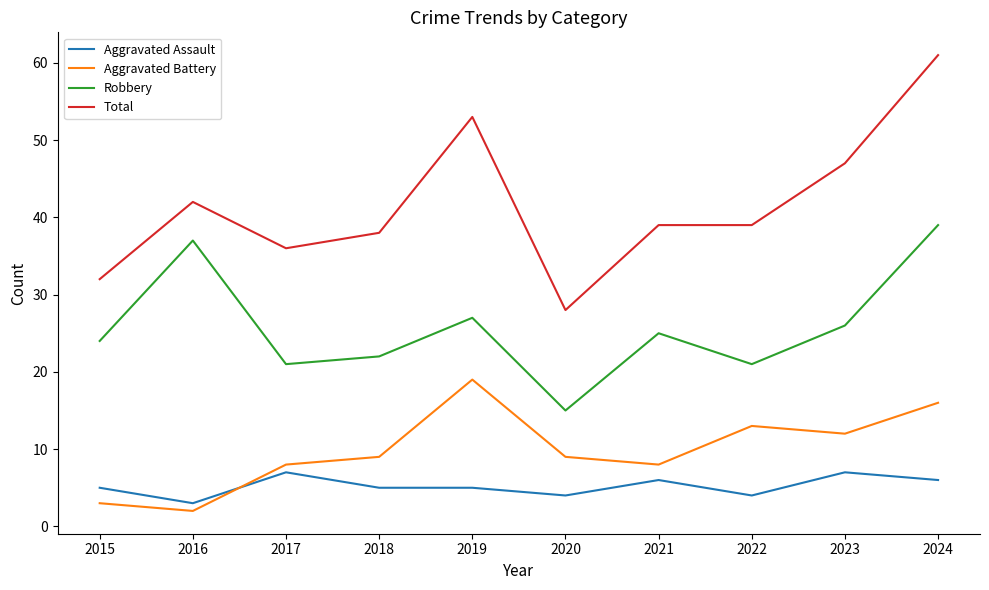

Which series has the largest total across all categories?

Total